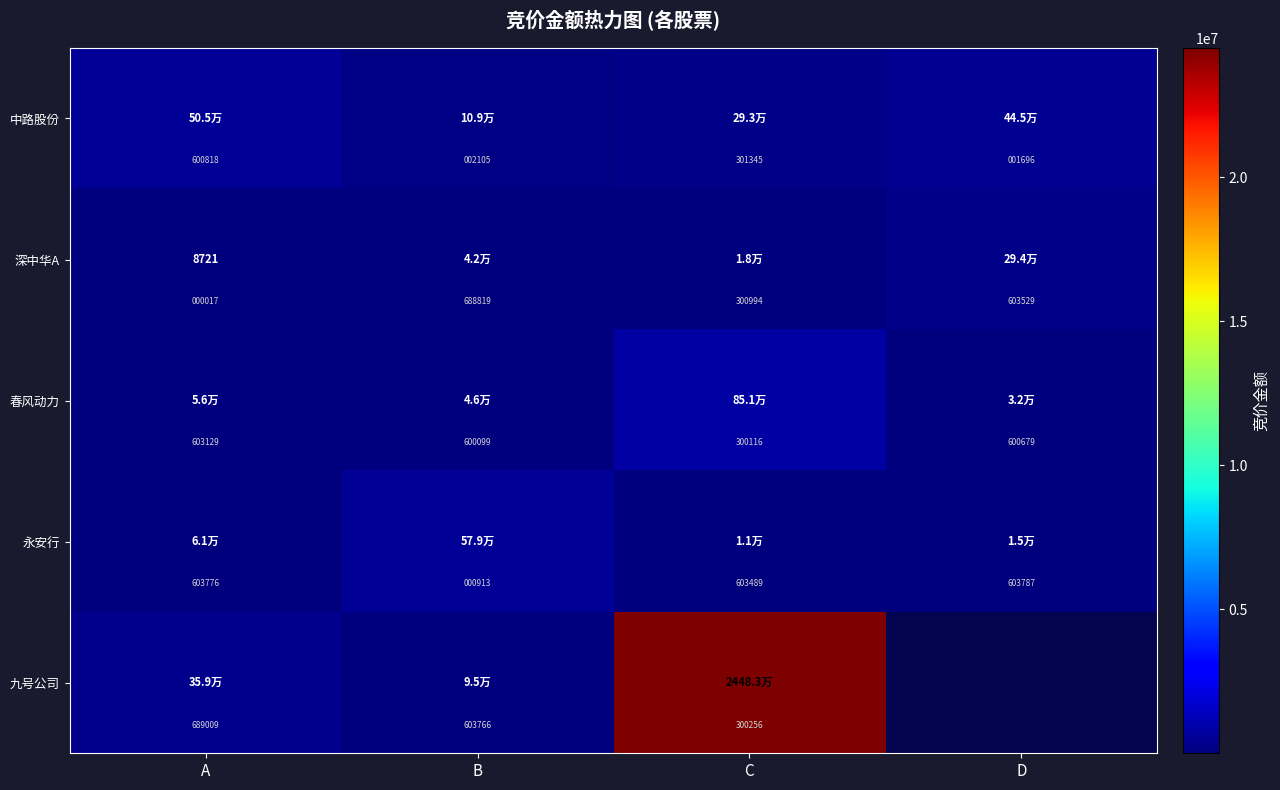

What is the difference between the maximum and minimum values in the 永安行 series?

567916.0